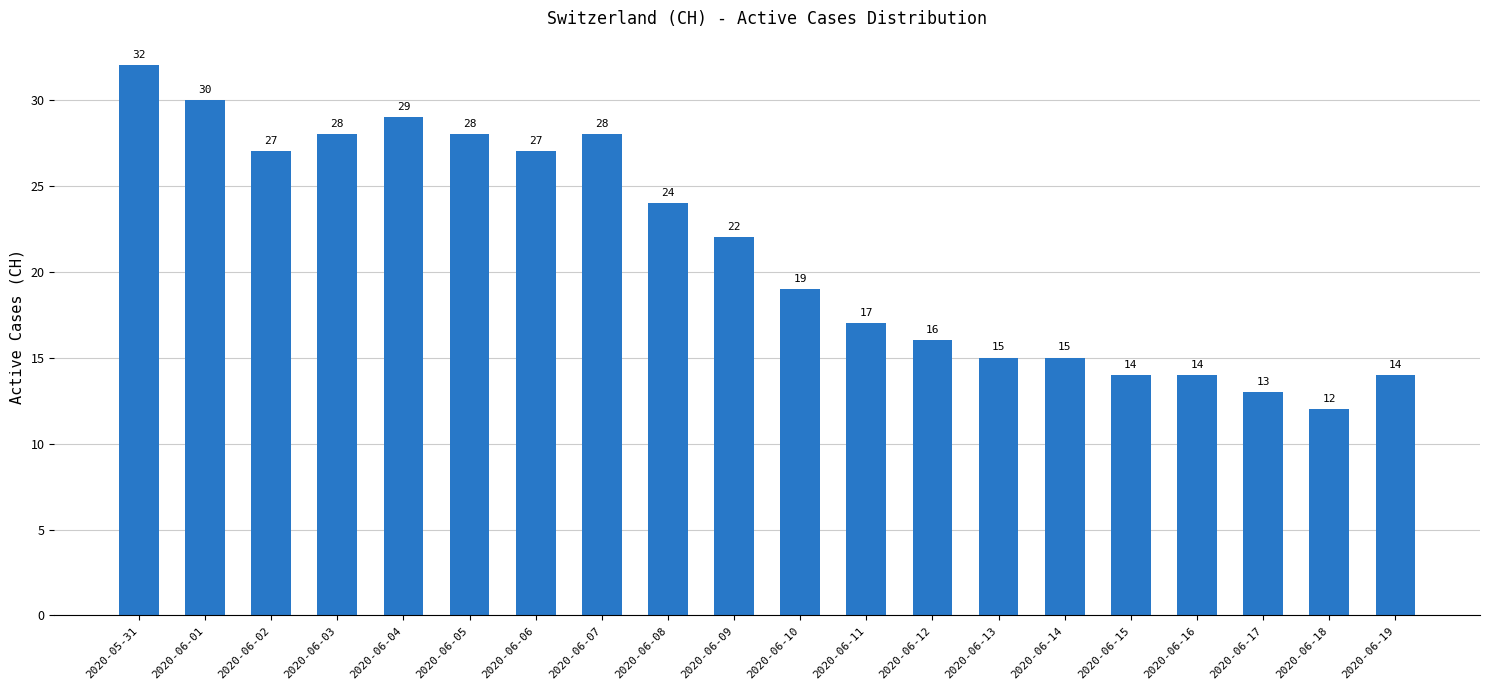

How many categories are shown in the chart?

20